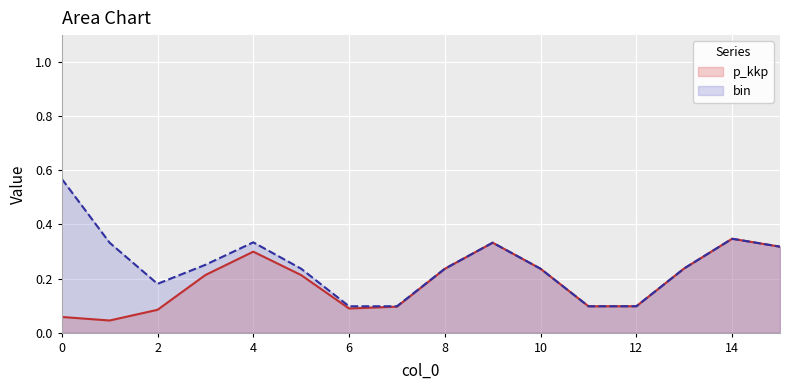

What are all the series names shown in the legend?

p_kkp, bin